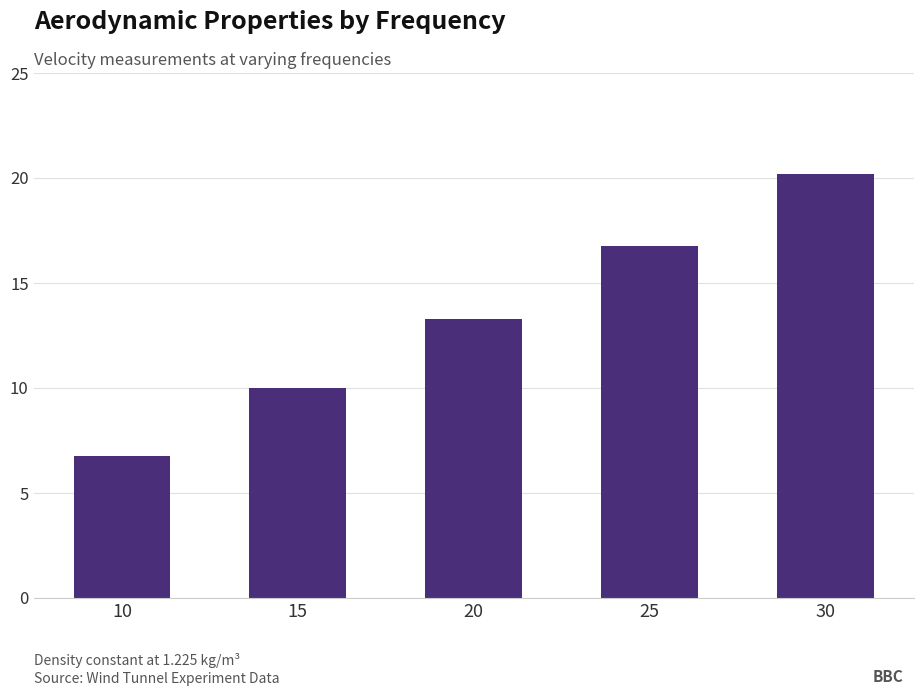

The value at 10 is 10.6. True or false?

False